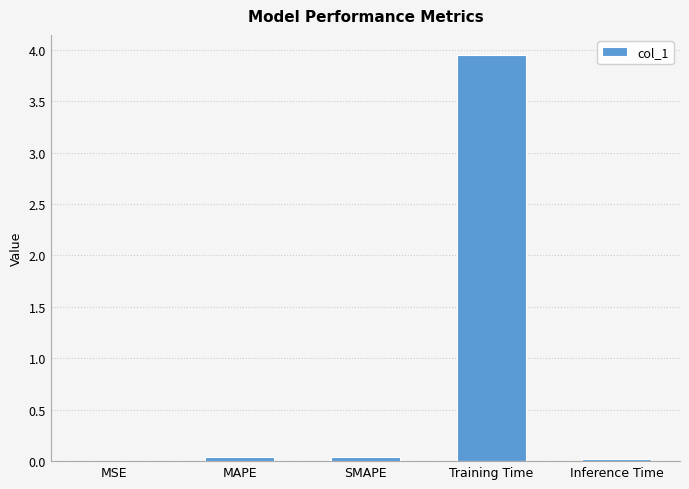

True or false: the data shows 0.0 at Inference Time.

True